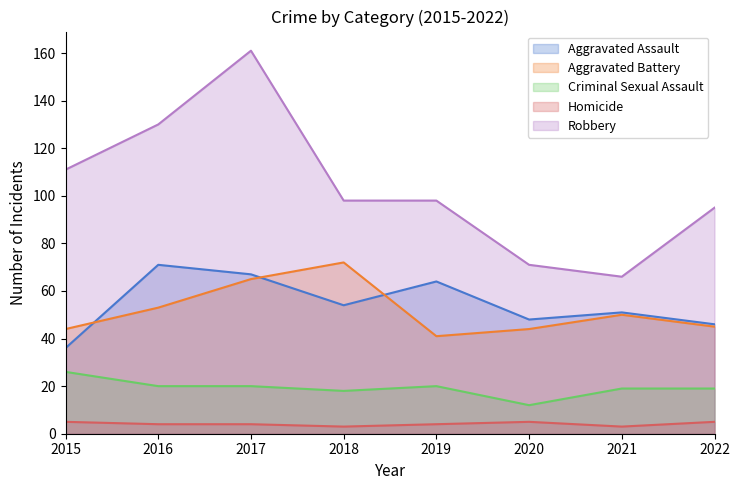

How many times do Aggravated Battery and Aggravated Assault cross each other?

3